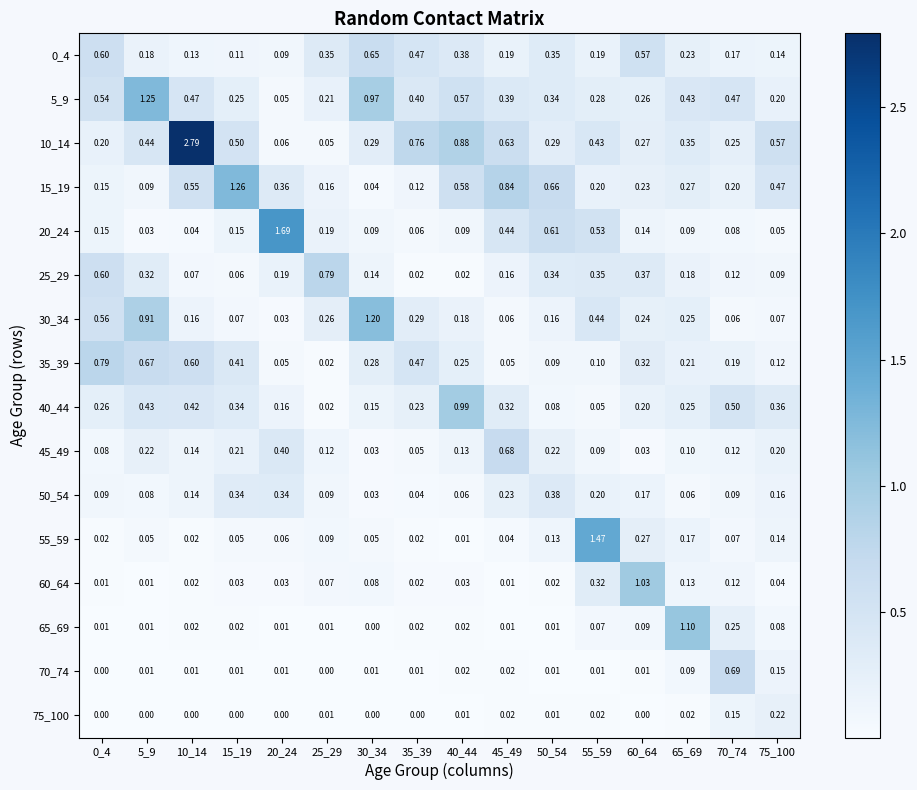

Is the value of 15_19 at 30_34 greater than the value of 5_9 at 5_9?

No